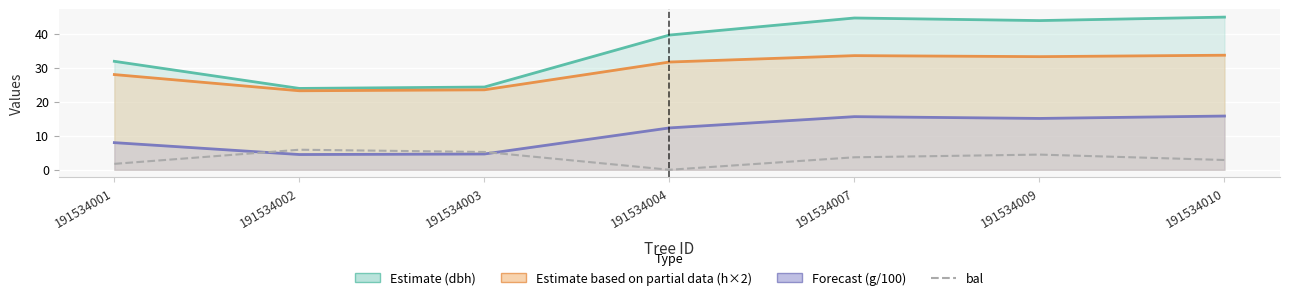

What is the total value across all series at 191534009?

96.6